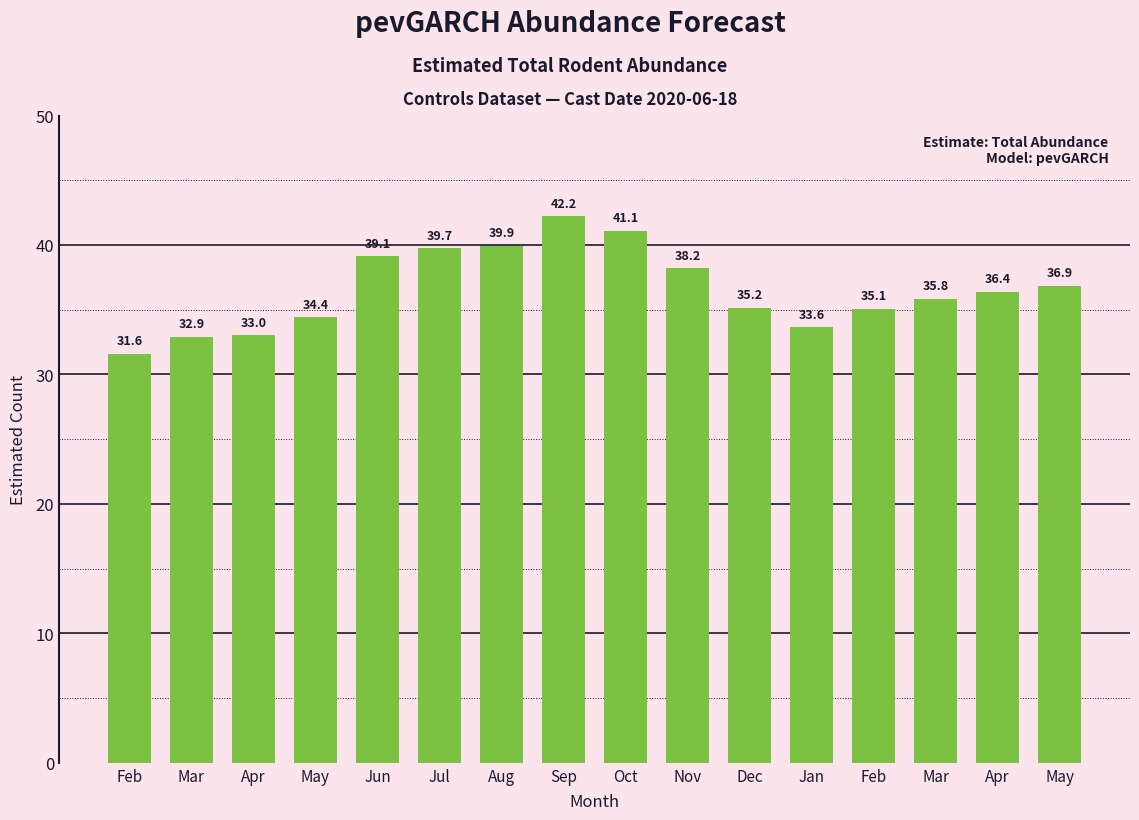

Between Oct and Sep, which is larger?

Sep